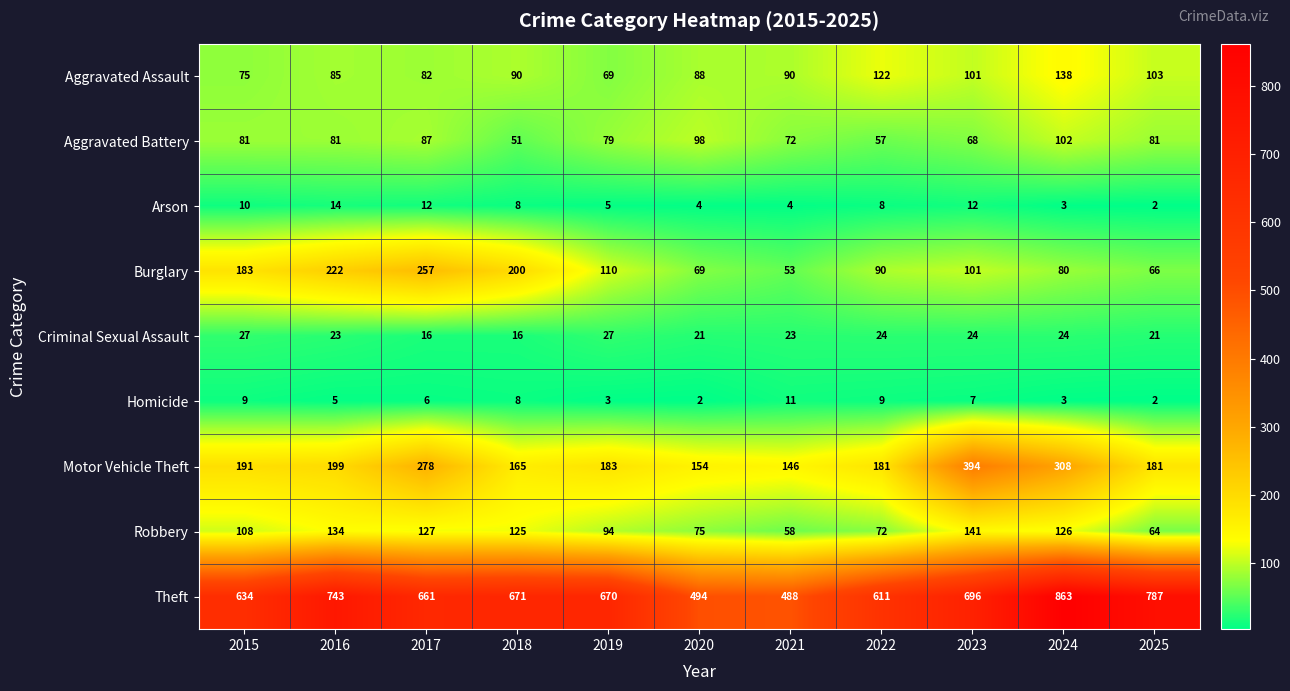

The value of Aggravated Battery at 2020 is 59. True or false?

False